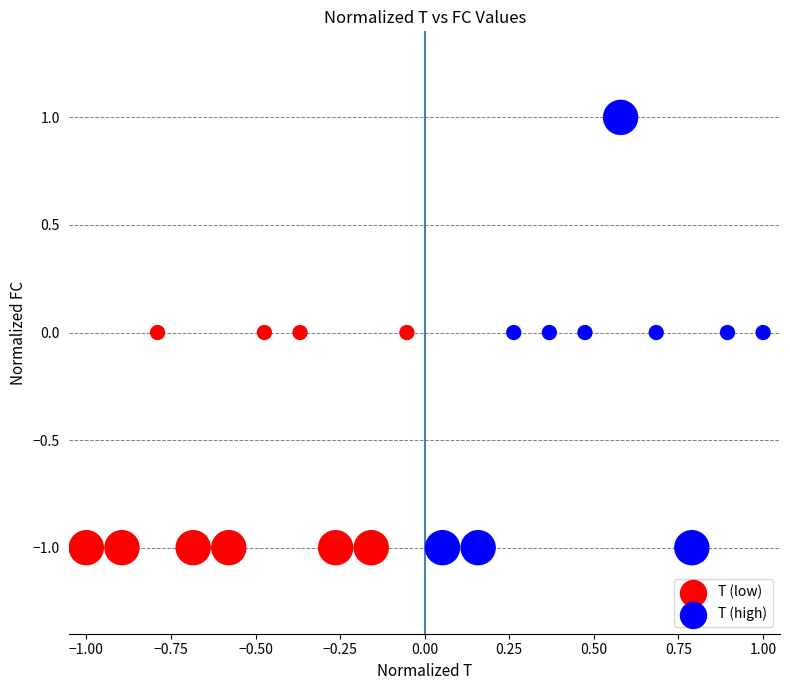

Which series has the largest Y range (max minus min)?

T (high)